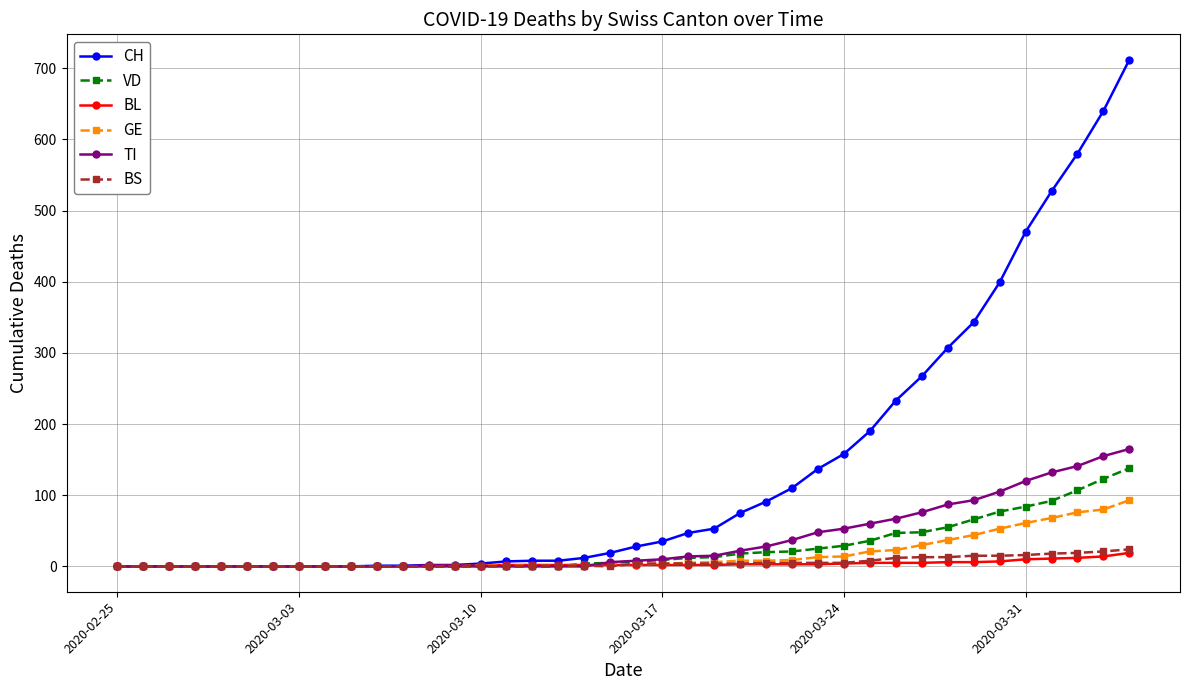

What is the greatest value displayed?

712